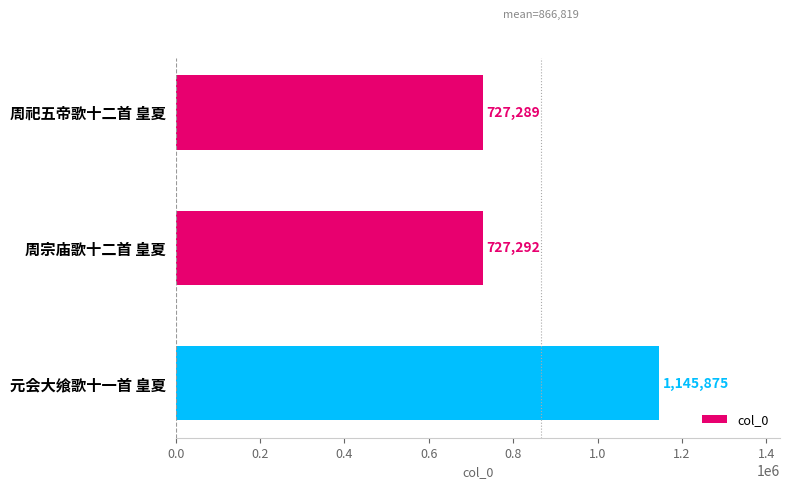

What is the value of the 2nd bar from the top?

727292